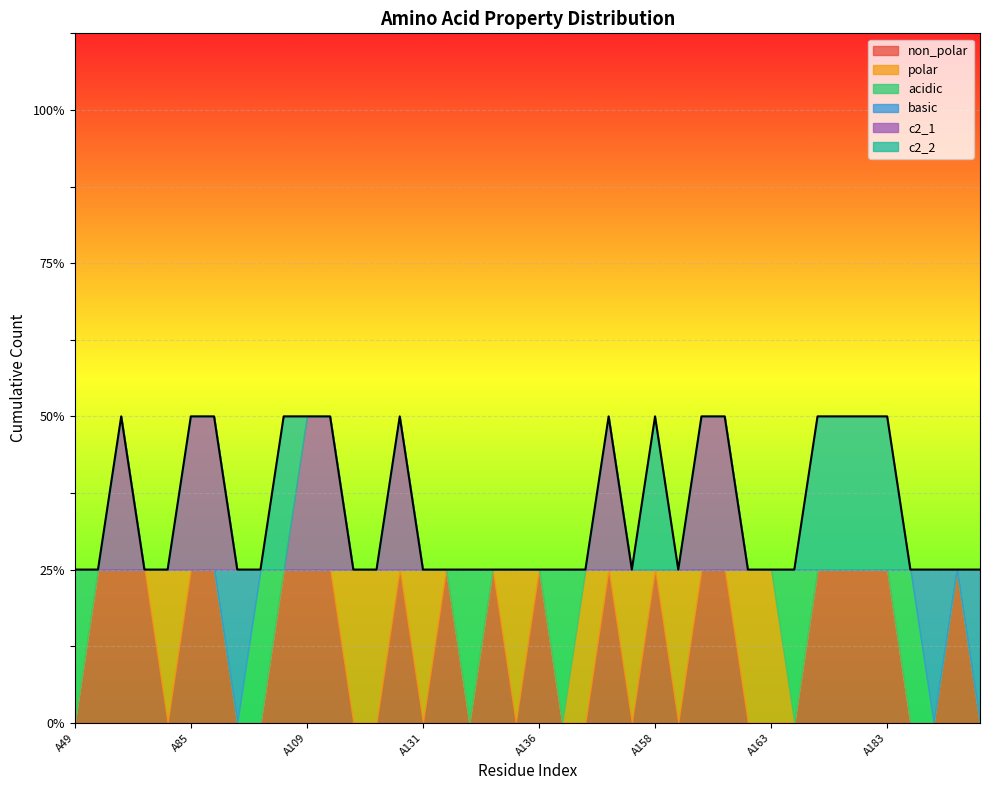

Which category has the highest value across all series?

A81